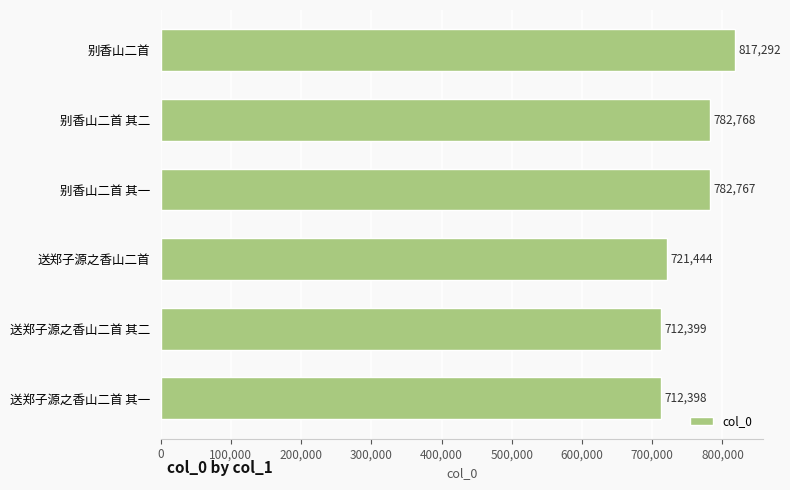

Does the chart contain any negative values?

No